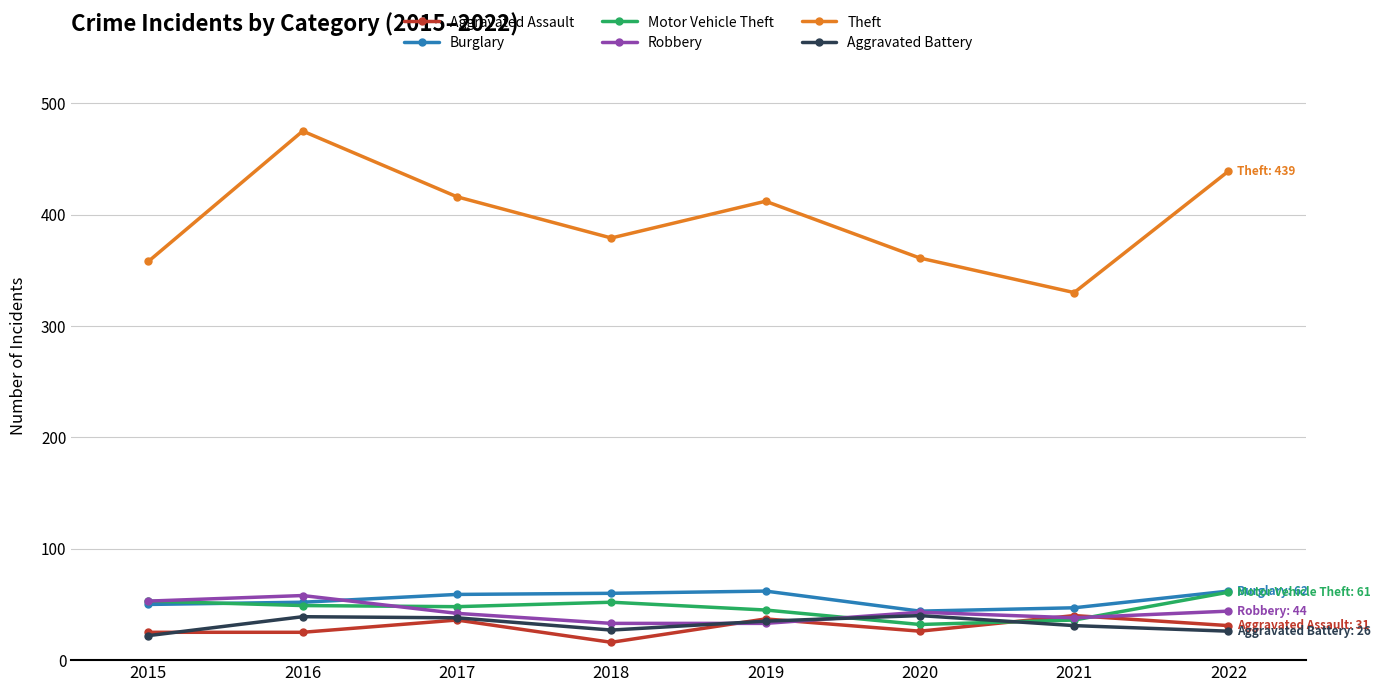

What is the difference between the highest and lowest values at 2017?

380